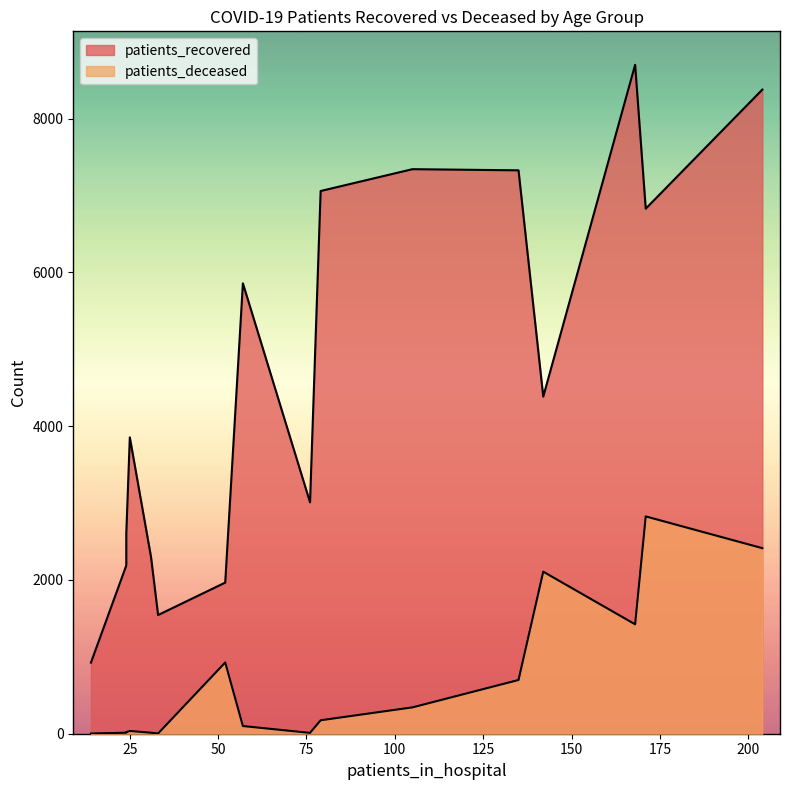

How many values in the patients_recovered series are below 4385?

8